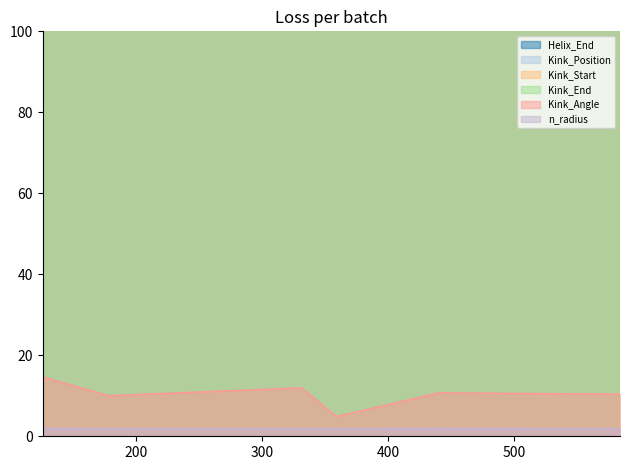

How many interior local peaks does the n_radius series have?

1